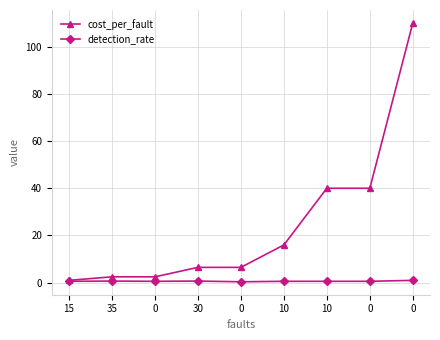

The detection_rate series shows 0.6 at 15. True or false?

True